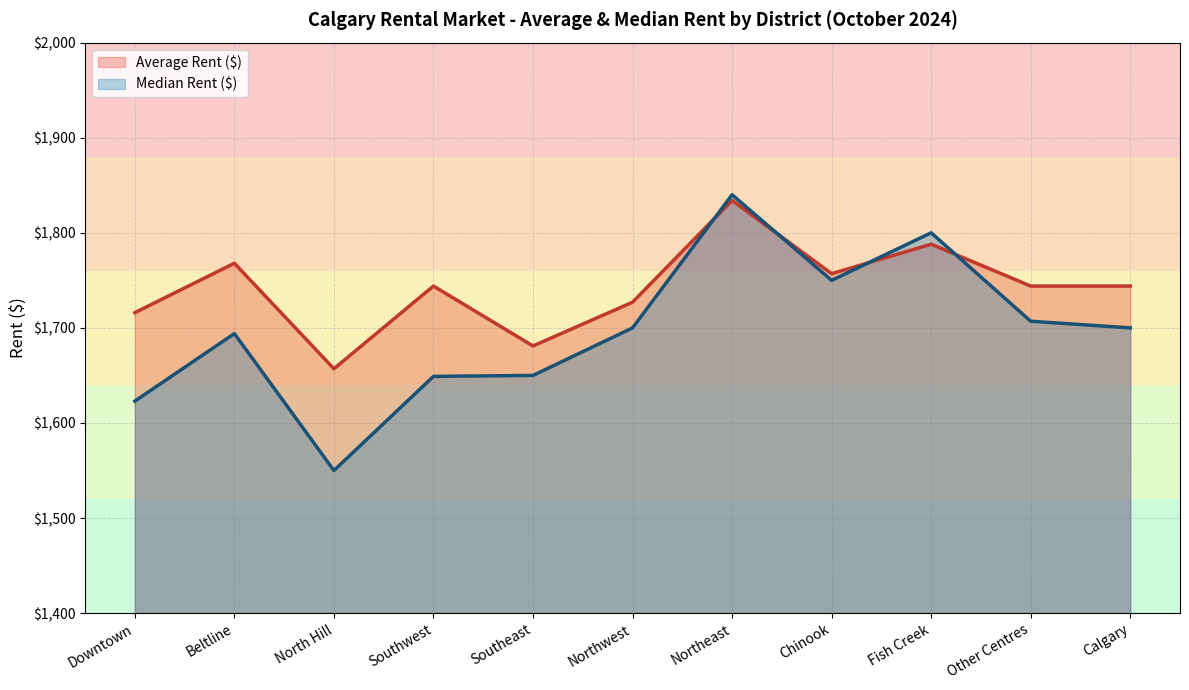

At which category is the sum across all series the highest?

Northeast